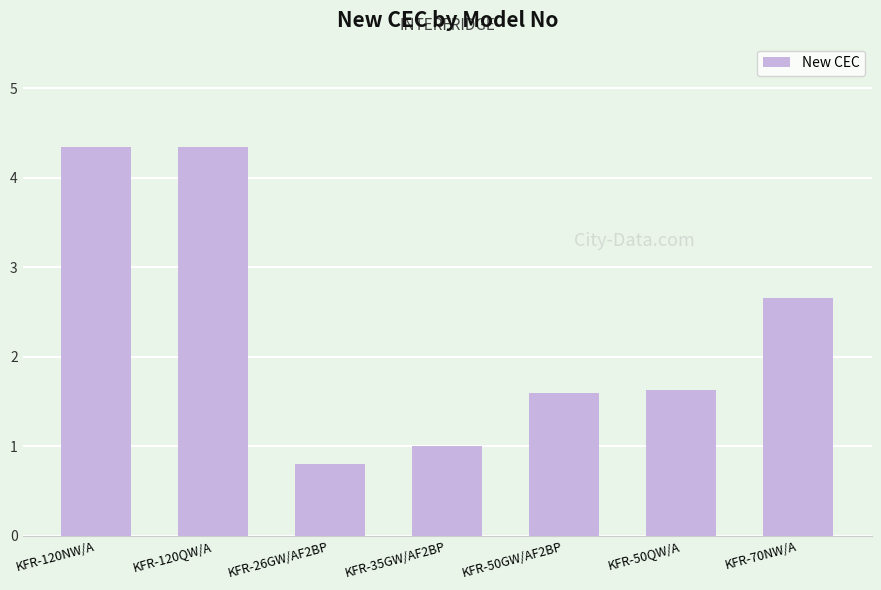

What is the change in value from KFR-26GW/AF2BP to KFR-70NW/A?

+1.9